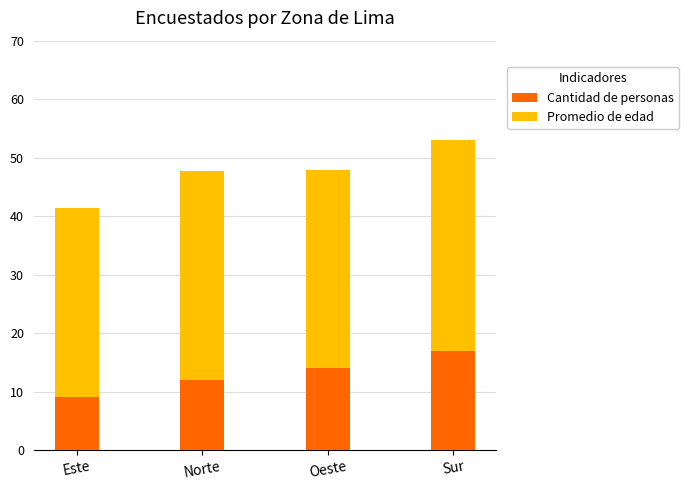

Where is Cantidad de personas nearest to the value 13?

Norte